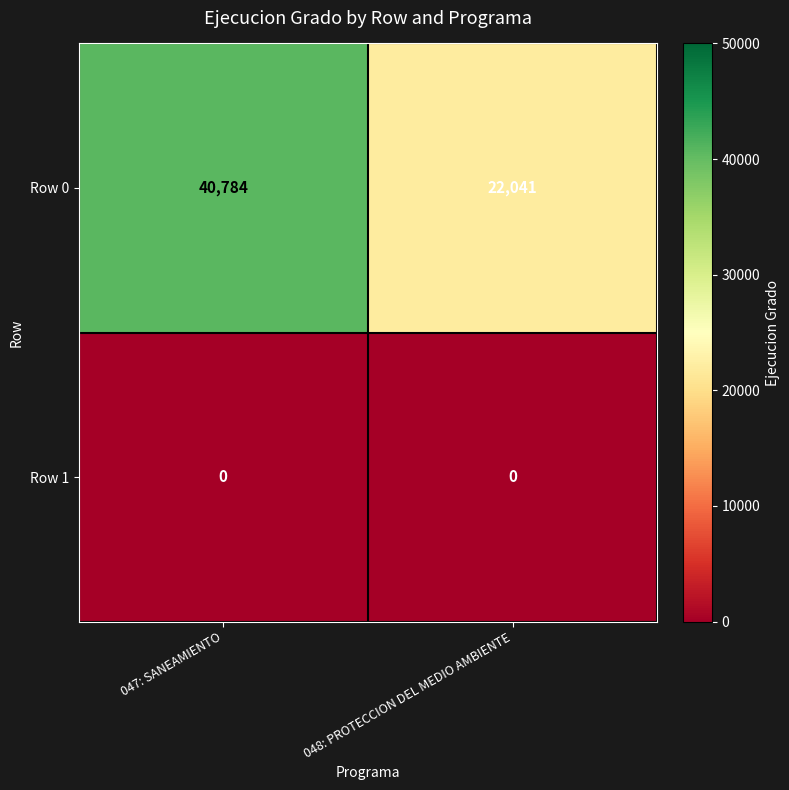

Count the number of data series in this chart.

2